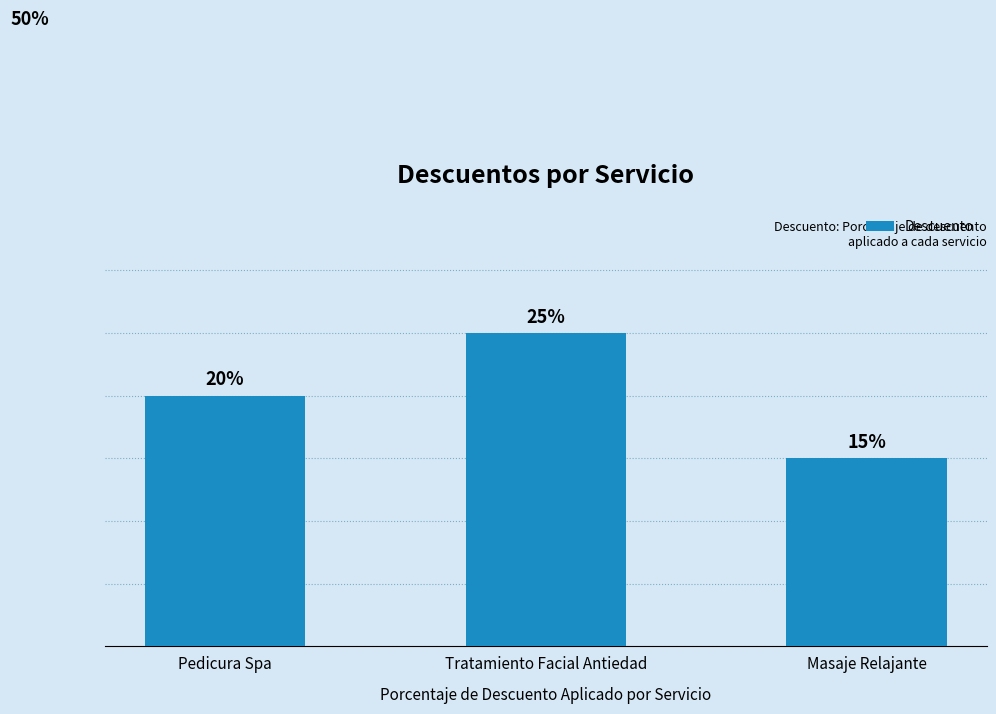

Where is the data nearest to the value 0?

Masaje Relajante